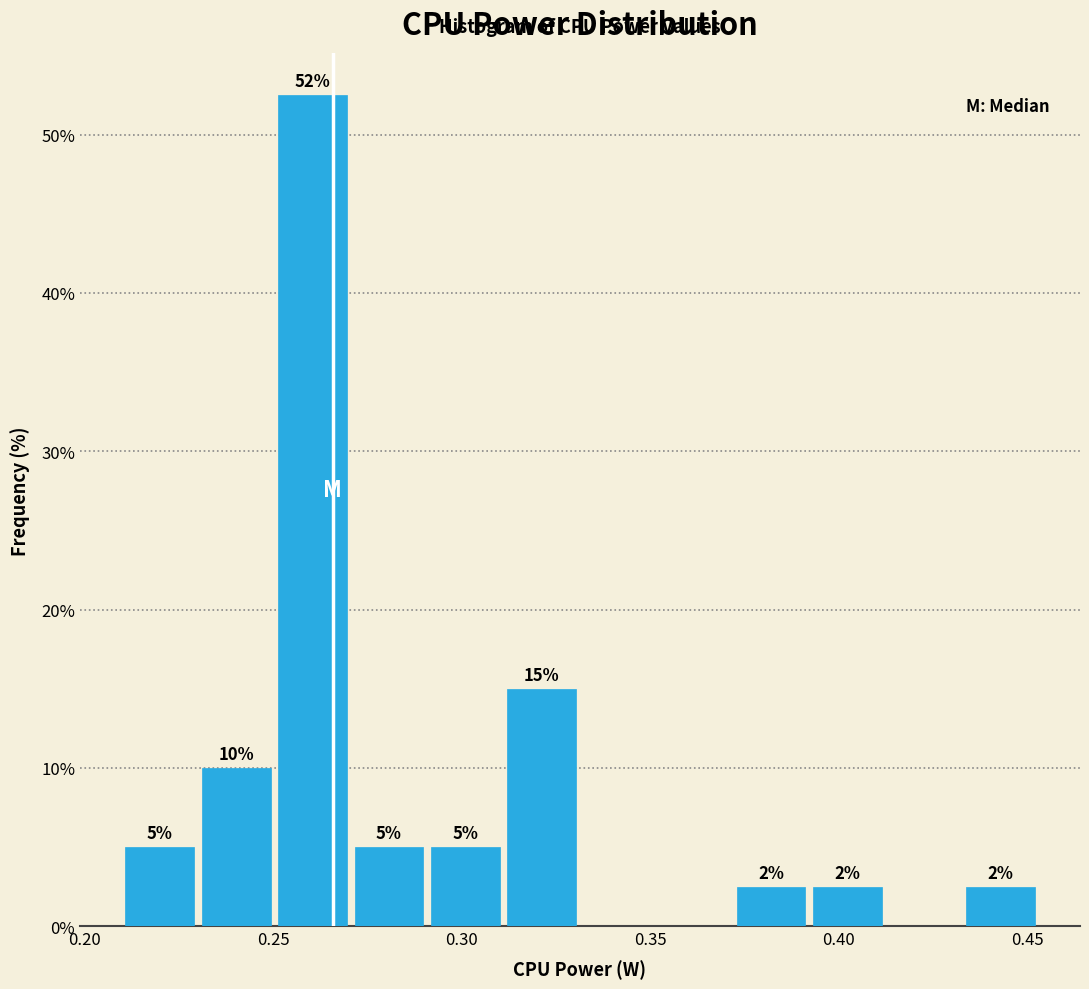

Over which range of the x-axis is the bar tallest?

0.250 to 0.270